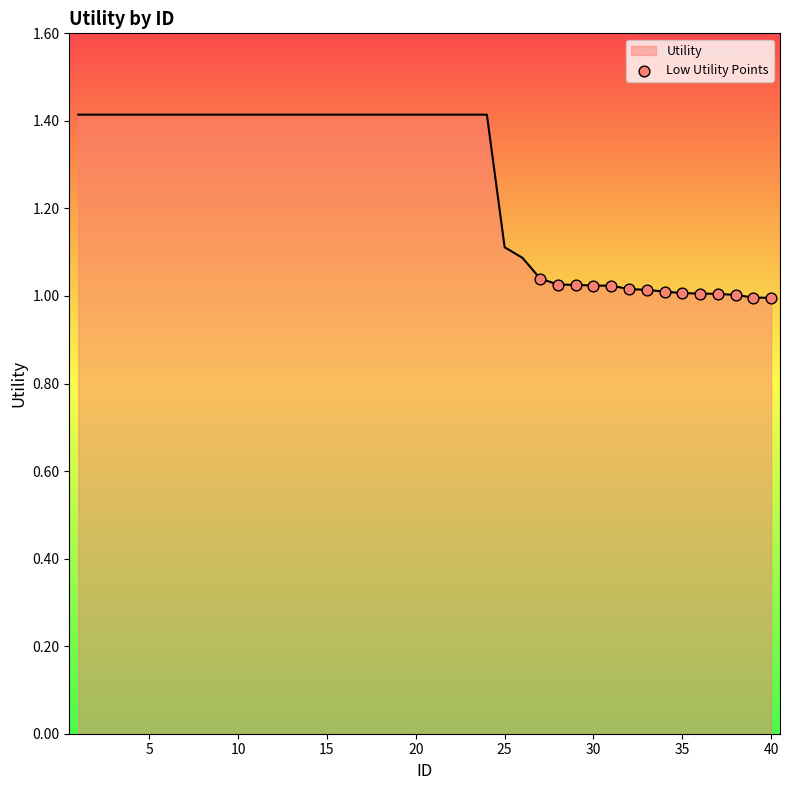

What is the maximum value shown in the chart?

1.4